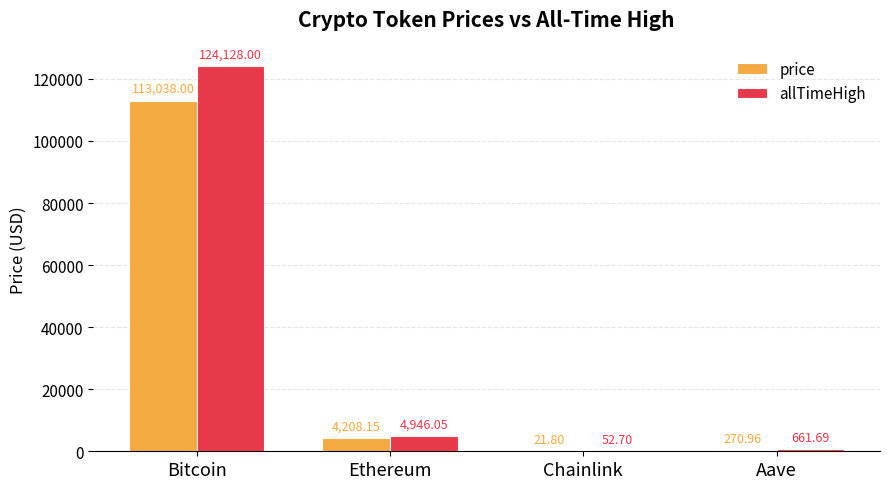

Which series has the largest range (max minus min)?

allTimeHigh